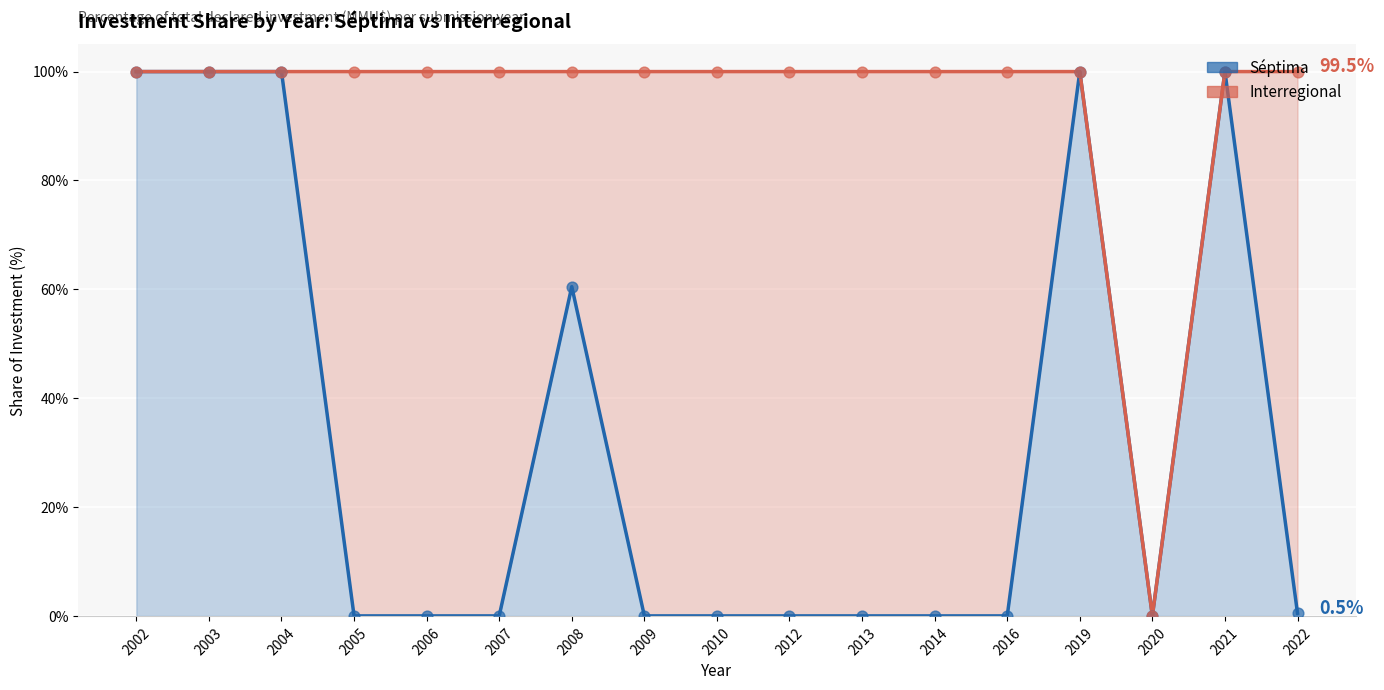

Which series has the widest spread of Y values?

Séptima